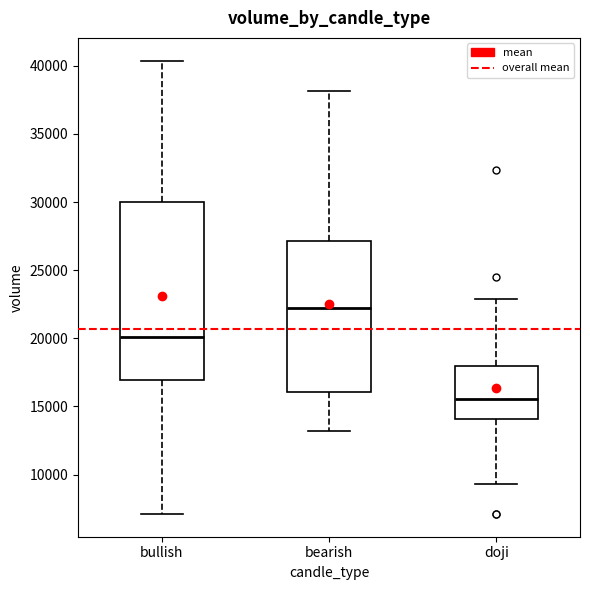

Which box is the tallest, from its lower edge to its upper edge?

bullish